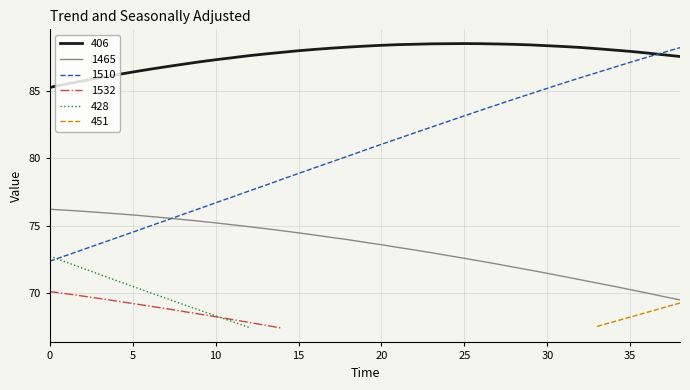

Between 29 and 38, which is larger?

29